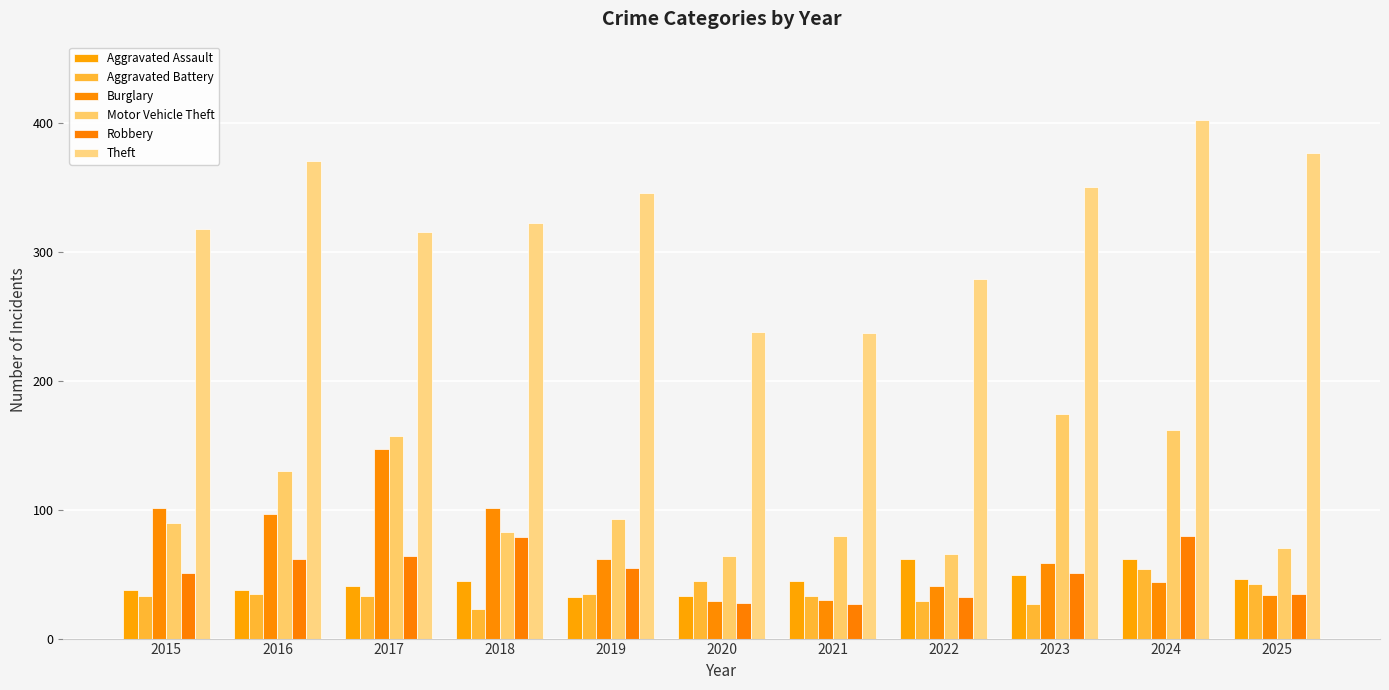

Which category has the lowest value across all series?

2018